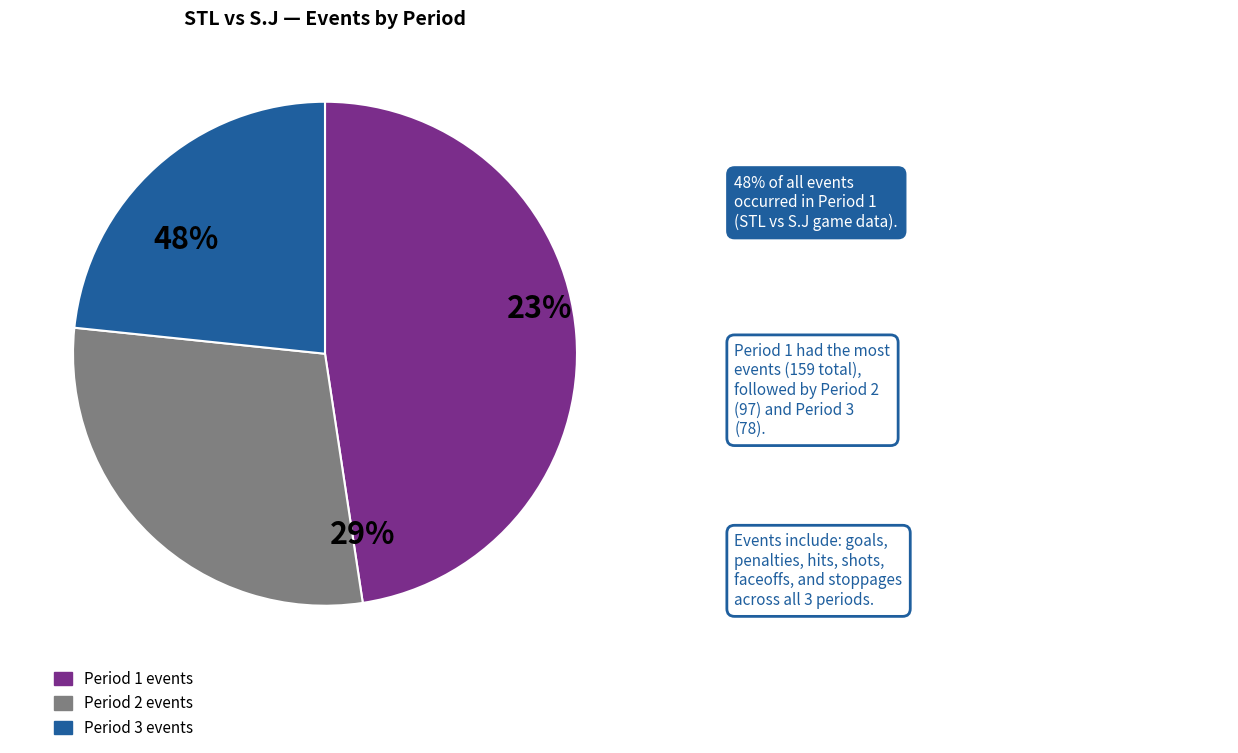

Does Period 1 represent more than half of the total?

No